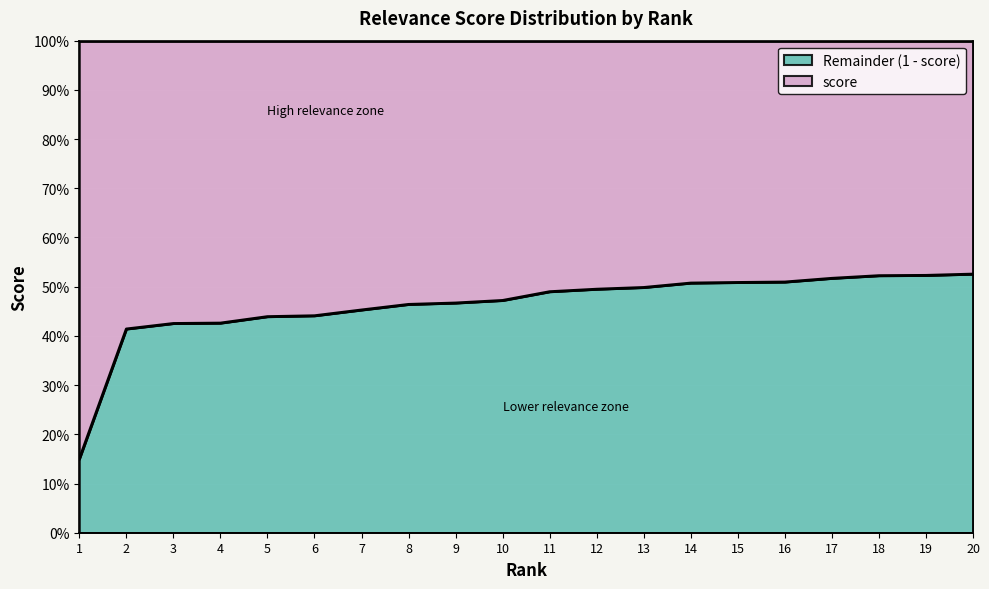

List the labels in order of value, smallest first.

1, 2, 3, 4, 5, 6, 7, 8, 9, 10, 11, 12, 13, 14, 15, 16, 17, 18, 19, 20